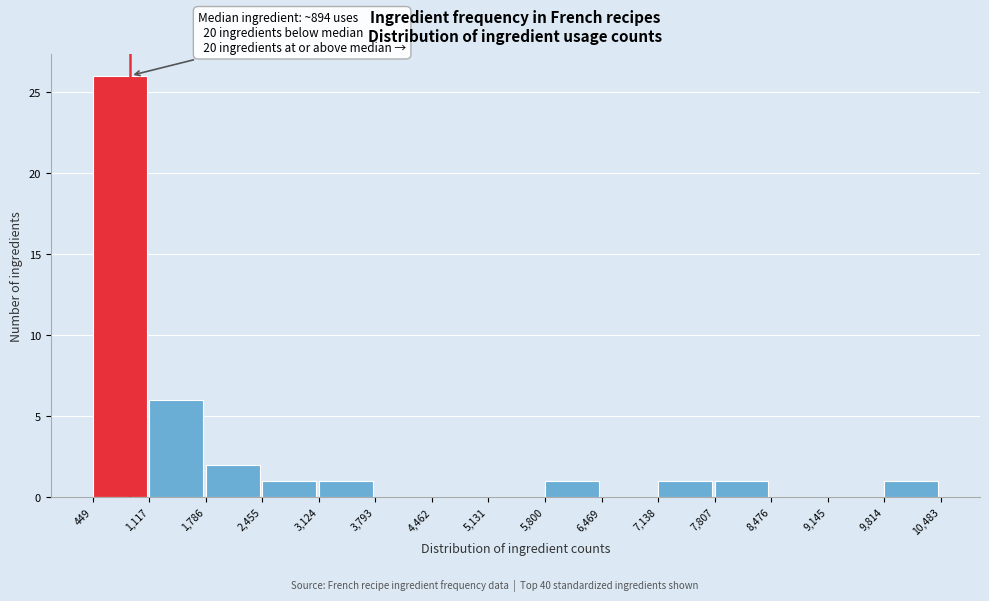

Over which range of the x-axis is the bar tallest?

449 to 1,117